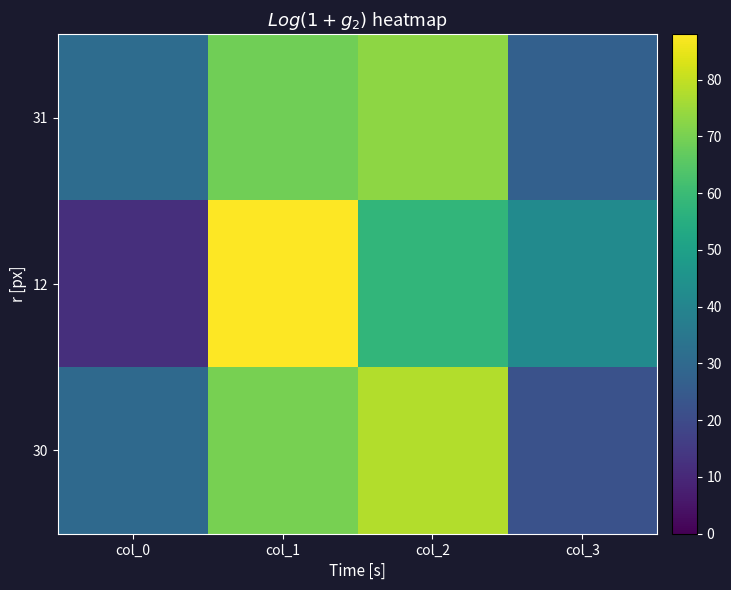

Count the number of categories in the chart.

4